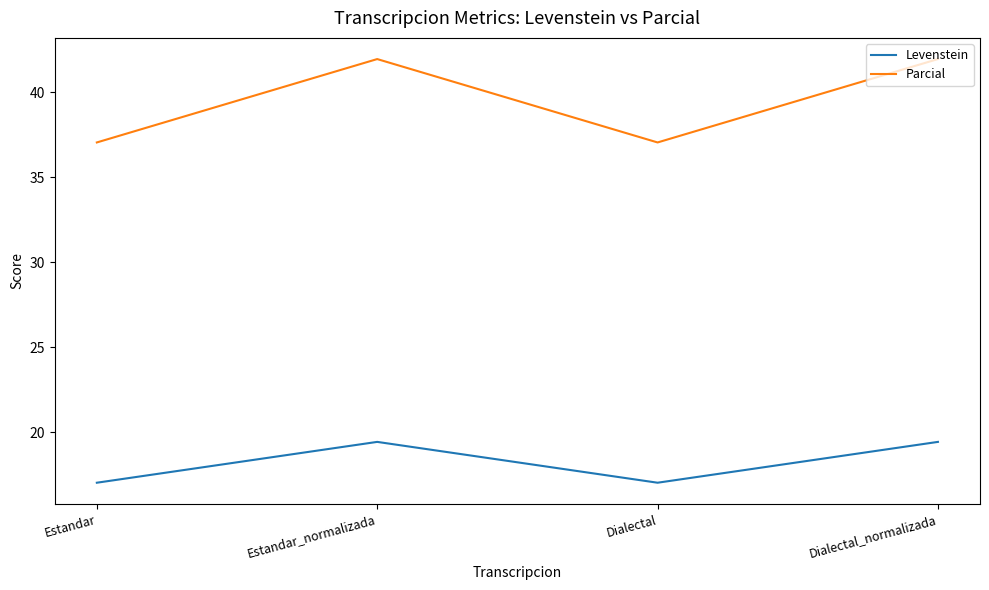

What position from the right is Dialectal?

2